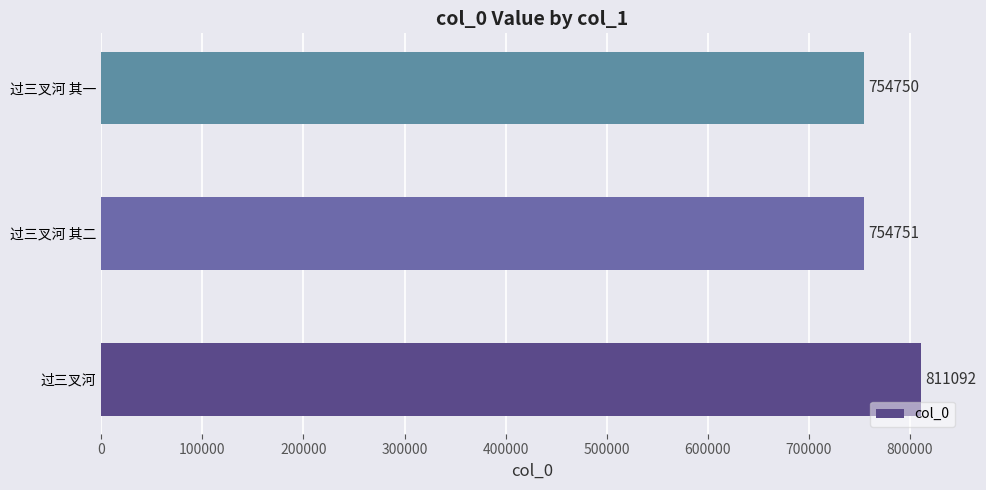

Reading top to bottom, extract all data points from this chart.

754750	754751	811092